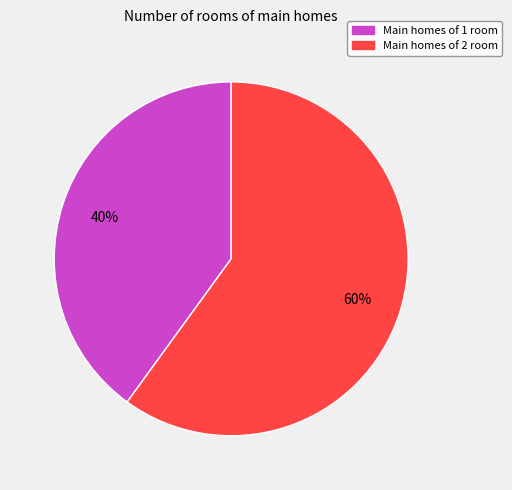

What is the ratio of the value at Main homes of 1 room to the value at Main homes of 2 room?

0.7